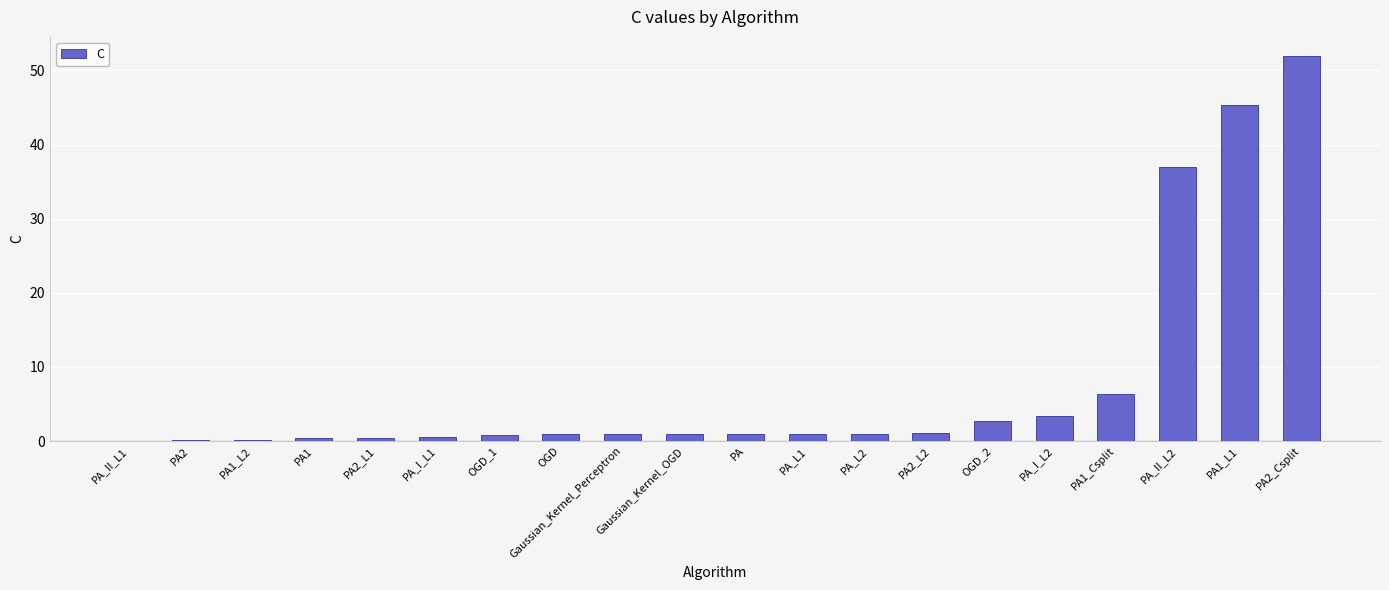

Read the value at OGD_1.

0.8